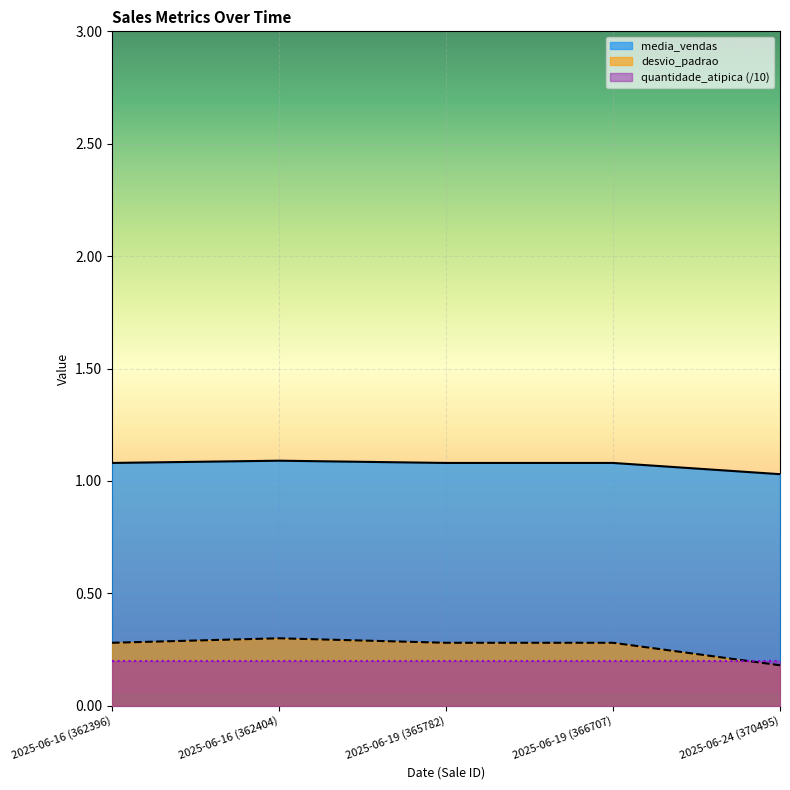

True or false: desvio_padrao and media_vendas cross at least once.

False